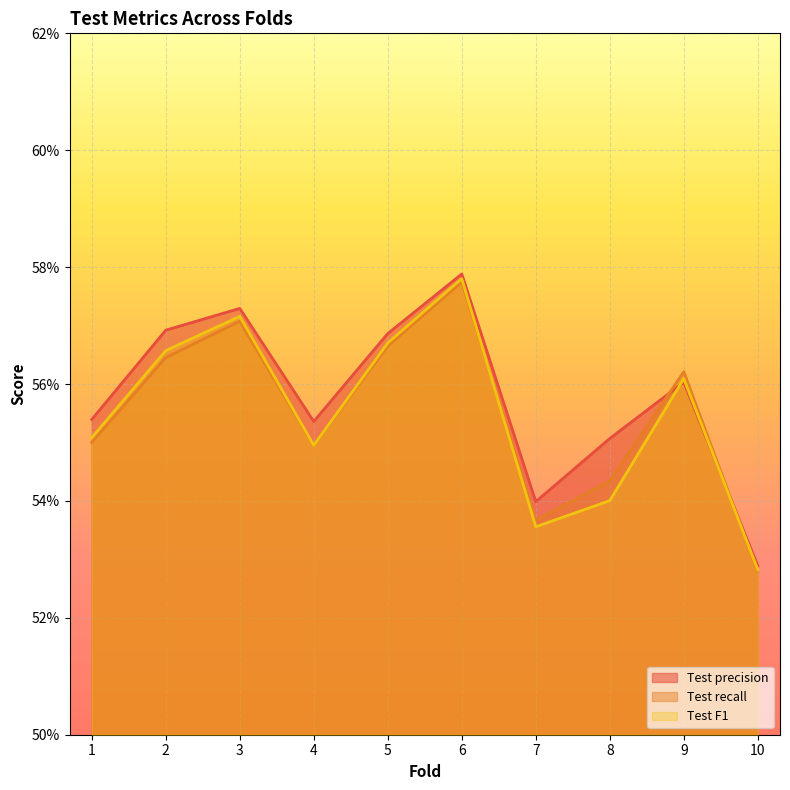

Which category has the lowest value in the Test F1 series?

10